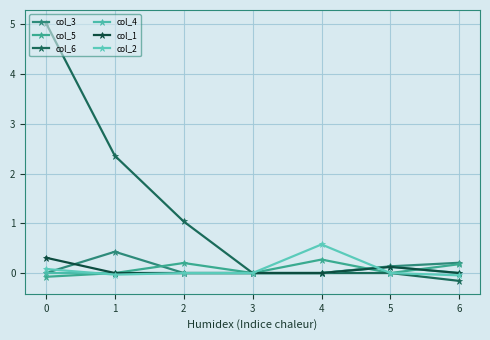

Which series has the largest total across all categories?

col_6